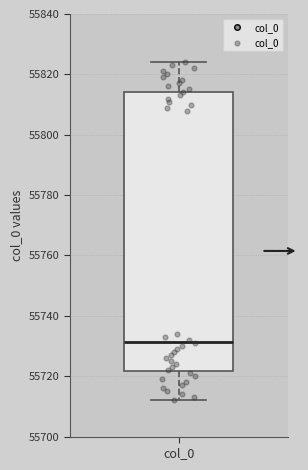

Read this box plot against the y-axis: the position of the median line, the range covered by the box, and the ends of both whiskers. The values are not printed on the chart, so give them approximately, as read against the axis.

median 55732, box 55722 to 55814, whiskers 55712 to 55824